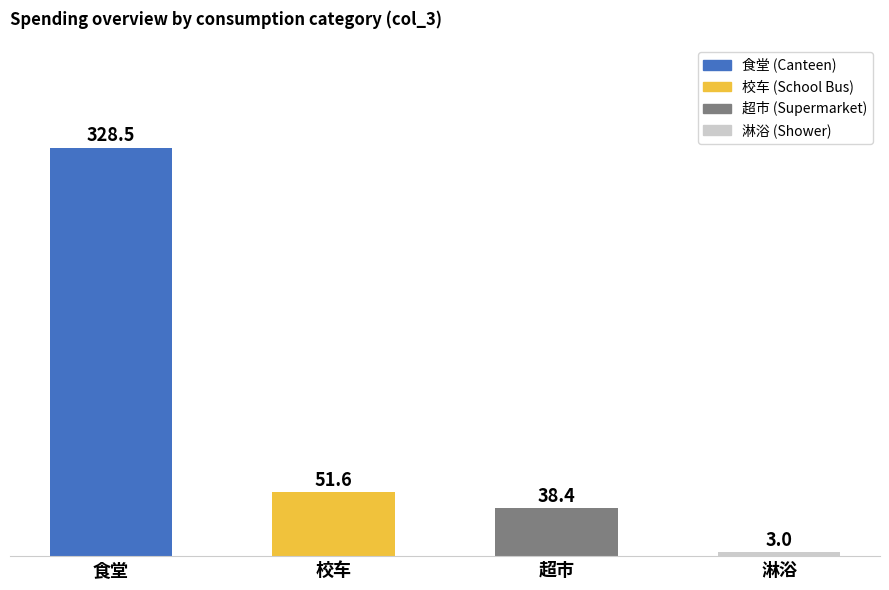

At which label does the data first exceed 51?

食堂